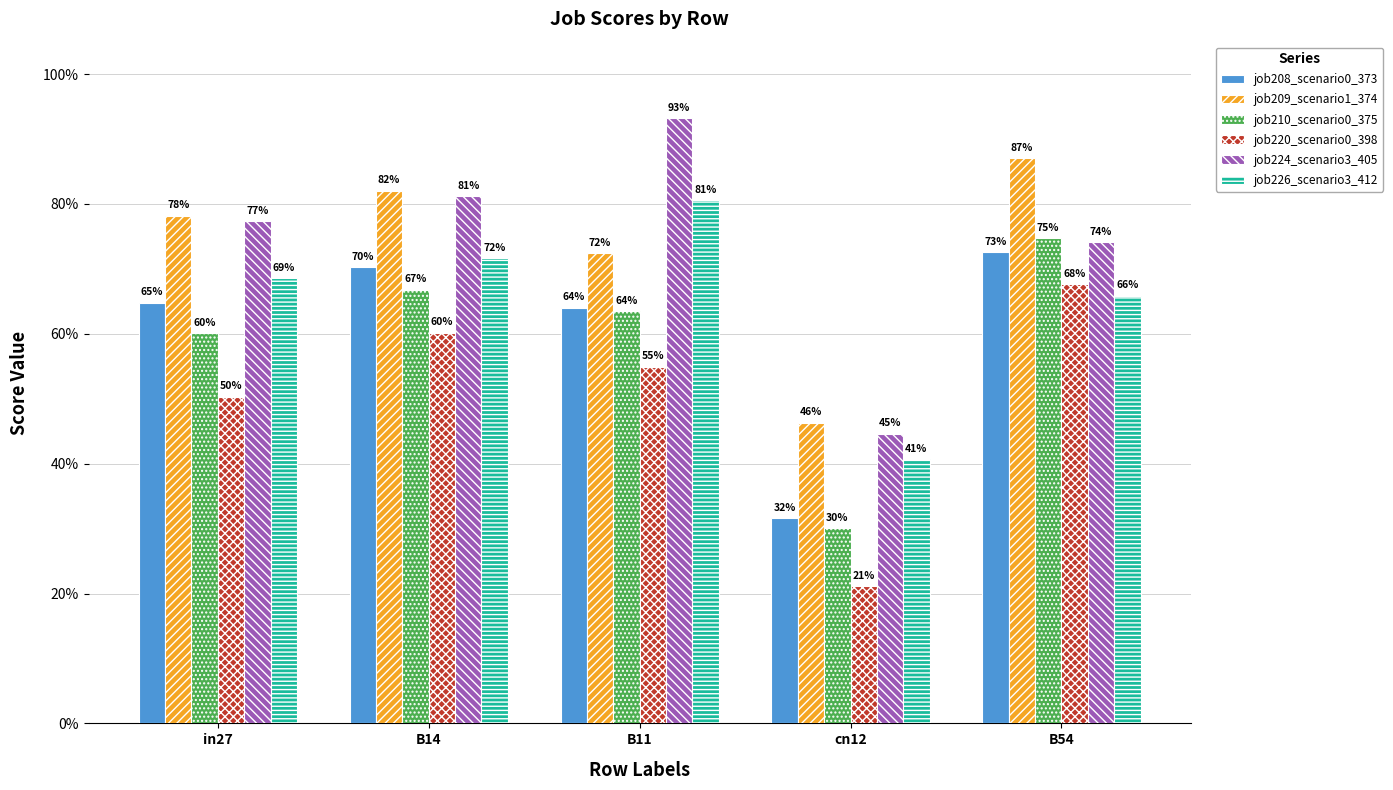

Reading left to right, transcribe all the data shown in this chart.

job208_scenario0_373: in27=0.6	B14=0.7	B11=0.6	cn12=0.3	B54=0.7
job209_scenario1_374: in27=0.8	B14=0.8	B11=0.7	cn12=0.5	B54=0.9
job210_scenario0_375: in27=0.6	B14=0.7	B11=0.6	cn12=0.3	B54=0.7
job220_scenario0_398: in27=0.5	B14=0.6	B11=0.5	cn12=0.2	B54=0.7
job224_scenario3_405: in27=0.8	B14=0.8	B11=0.9	cn12=0.4	B54=0.7
job226_scenario3_412: in27=0.7	B14=0.7	B11=0.8	cn12=0.4	B54=0.7